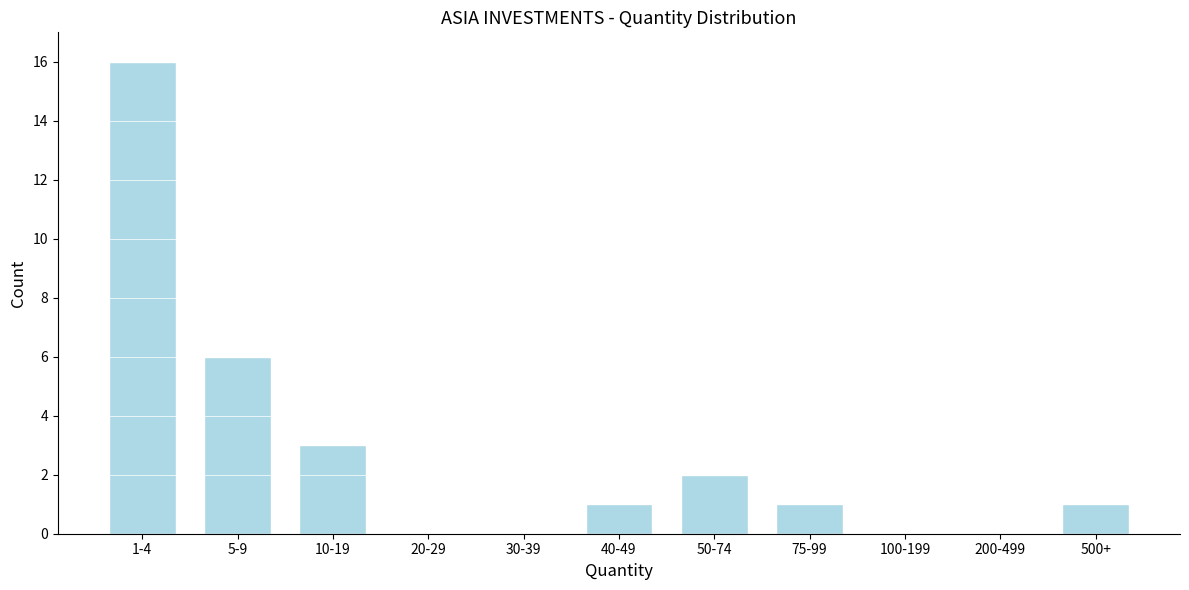

Reading left to right, list all the values displayed in this chart.

1-4=16	5-9=6	10-19=3	20-29=0	30-39=0	40-49=1	50-74=2	75-99=1	100-199=0	200-499=0	500+=1